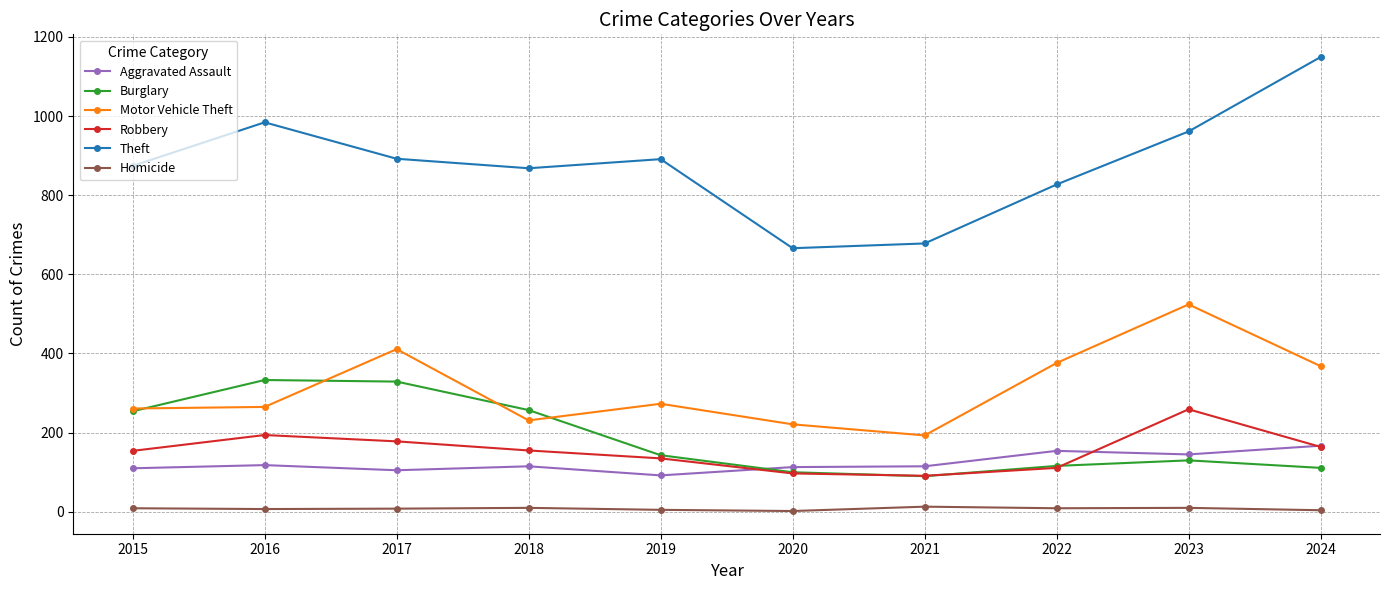

Count the number of data series in this chart.

6